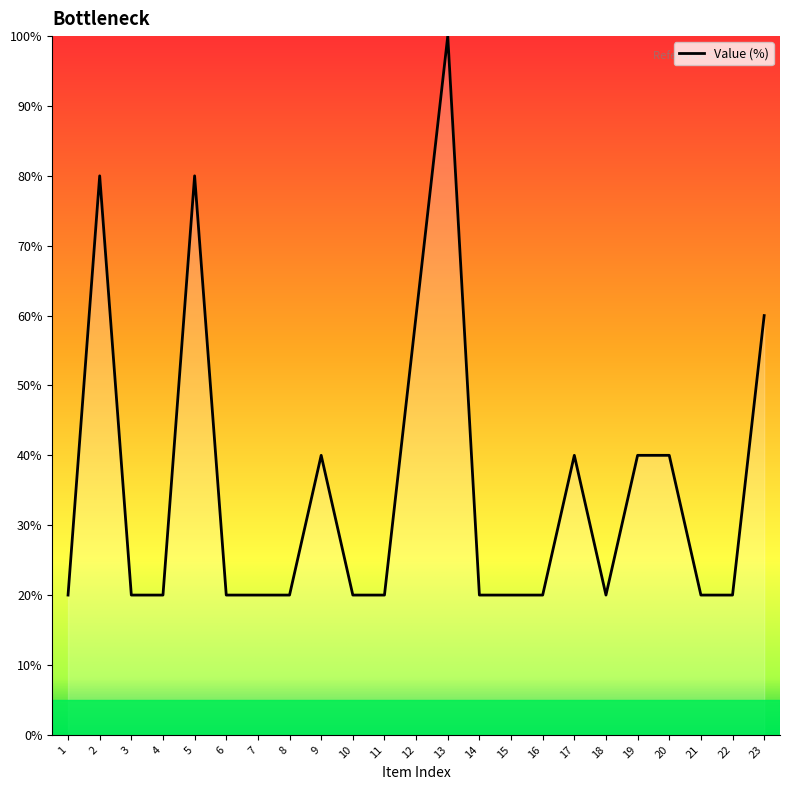

What is the approximate value at 4, to the nearest 5?

20